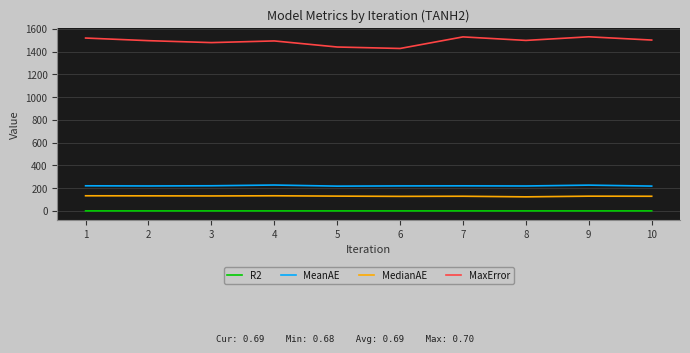

Which series has the largest total across all categories?

MaxError